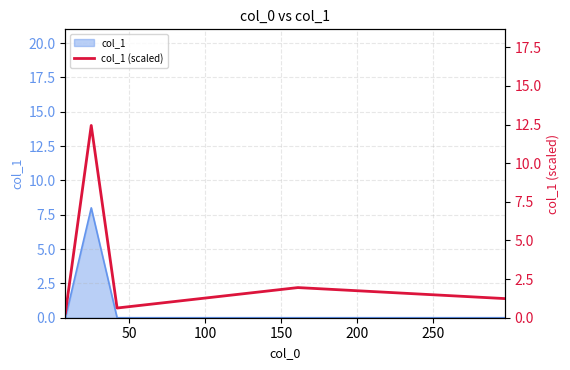

How many interior local peaks (higher than both neighbors) does the data have?

2